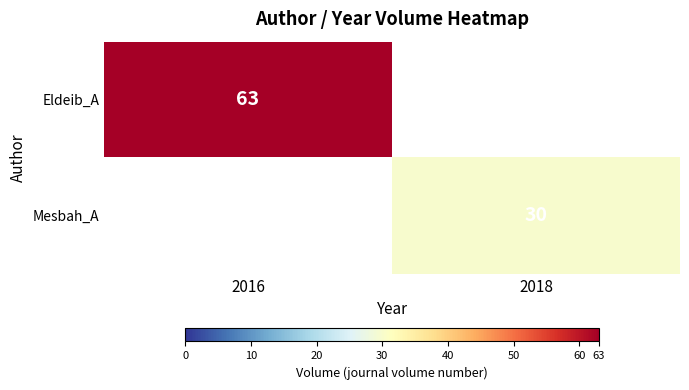

At how many categories does at least one series exceed 52?

1